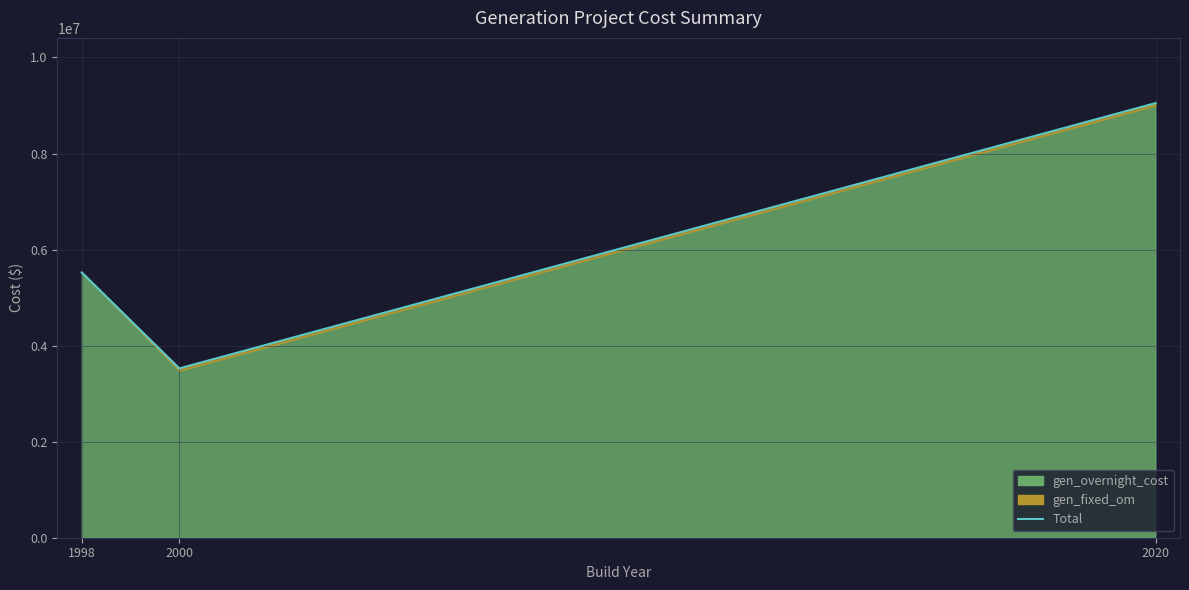

Reading left to right, transcribe all the data shown in this chart.

5524200.0	3525918.3	9050118.3